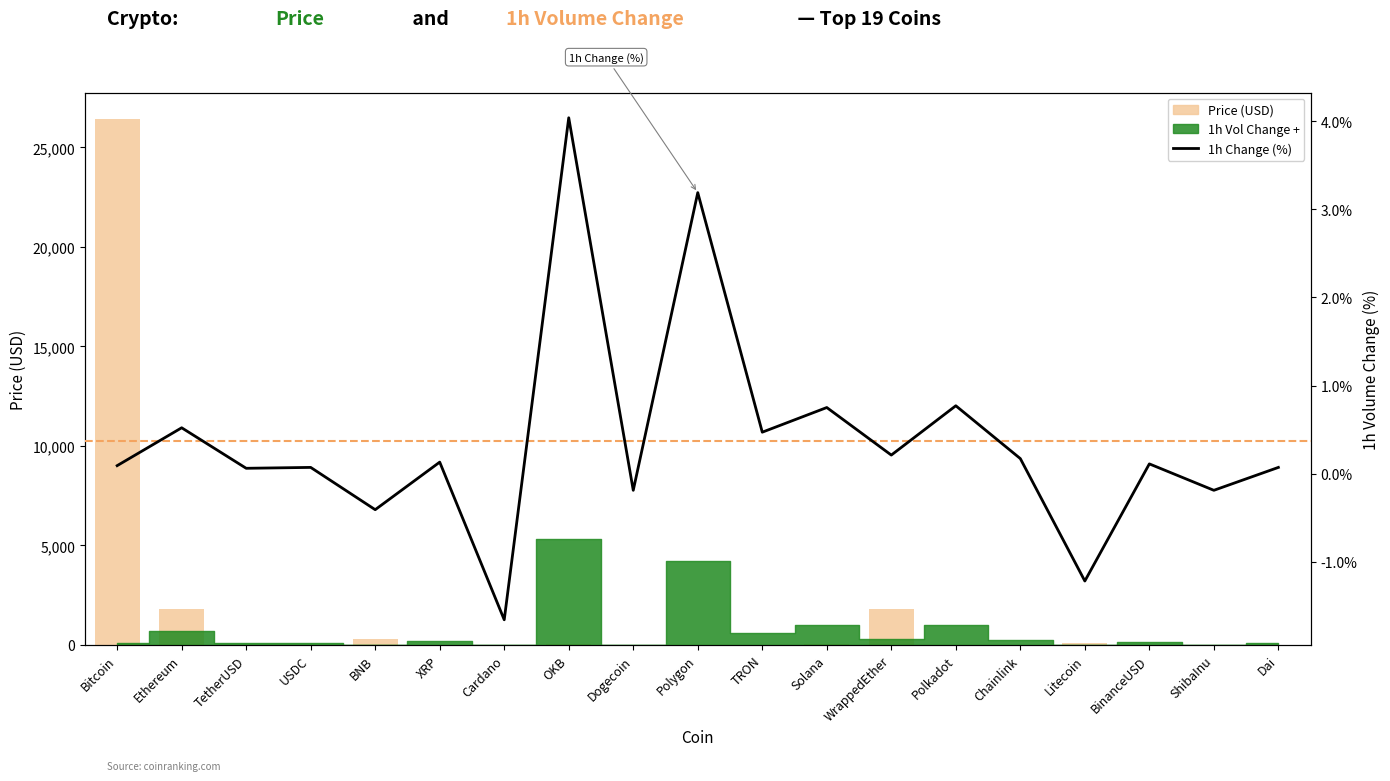

What is the difference between the second highest and second lowest values in the 1h Change (%) series?

4.4